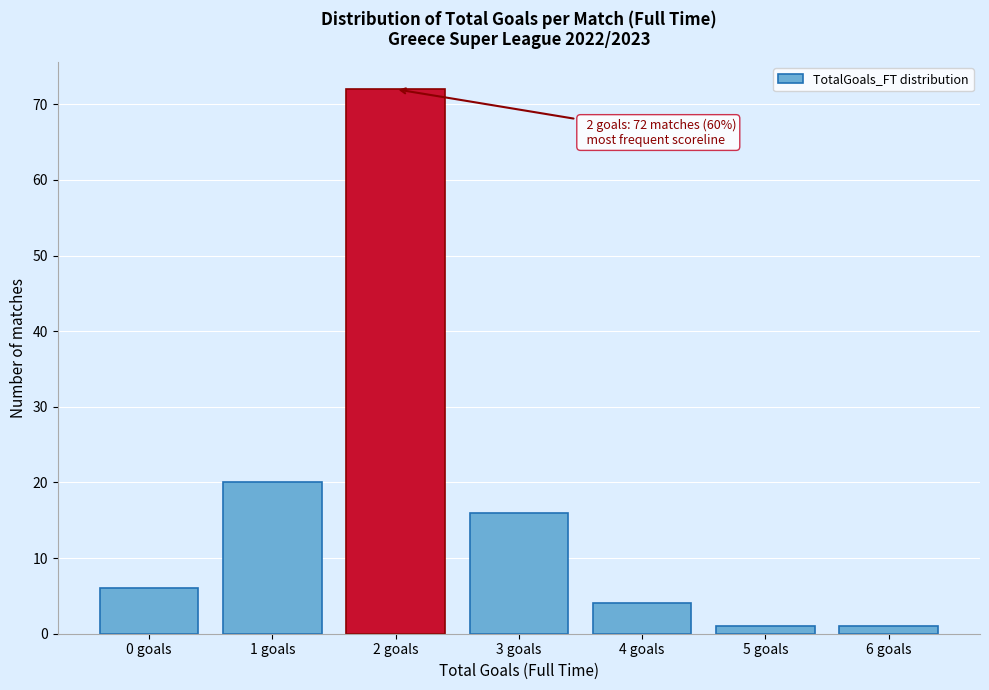

Reading left to right, what are all the values shown in this chart?

0 goals=6	1 goals=20	2 goals=72	3 goals=16	4 goals=4	5 goals=1	6 goals=1